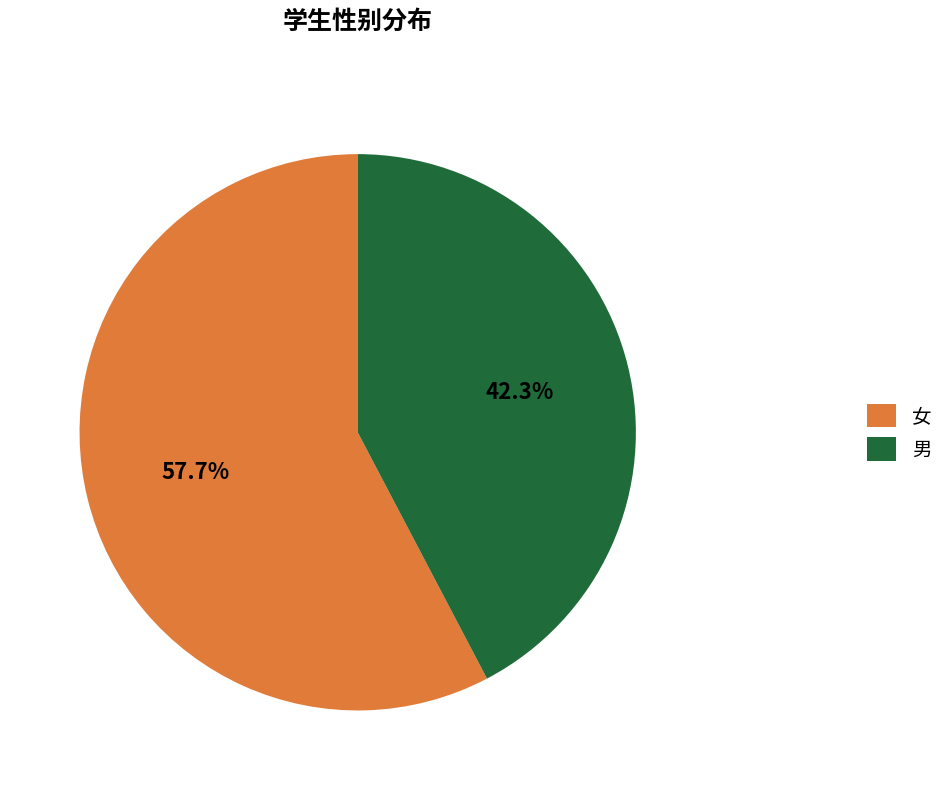

Between 男 and 女, which is larger?

女